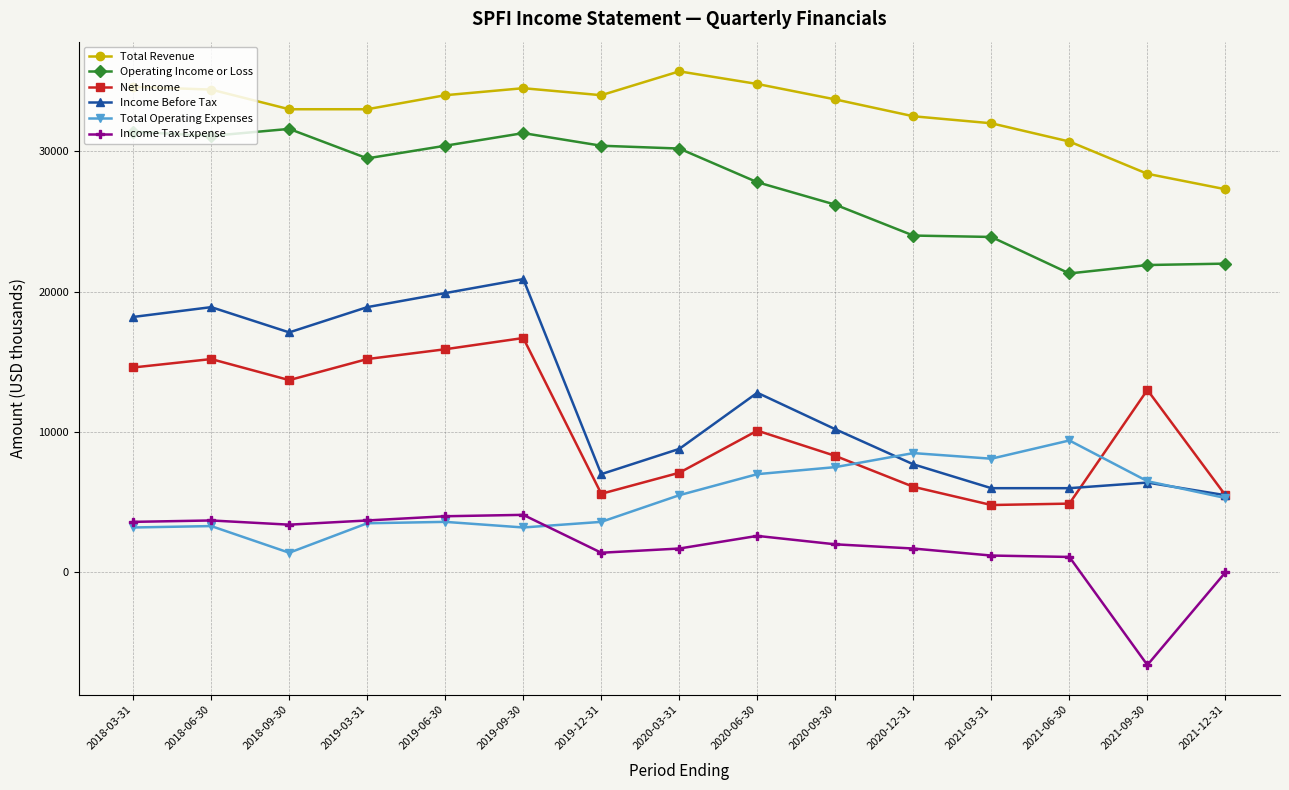

True or false: Operating Income or Loss has more than 0 interior local peaks.

True